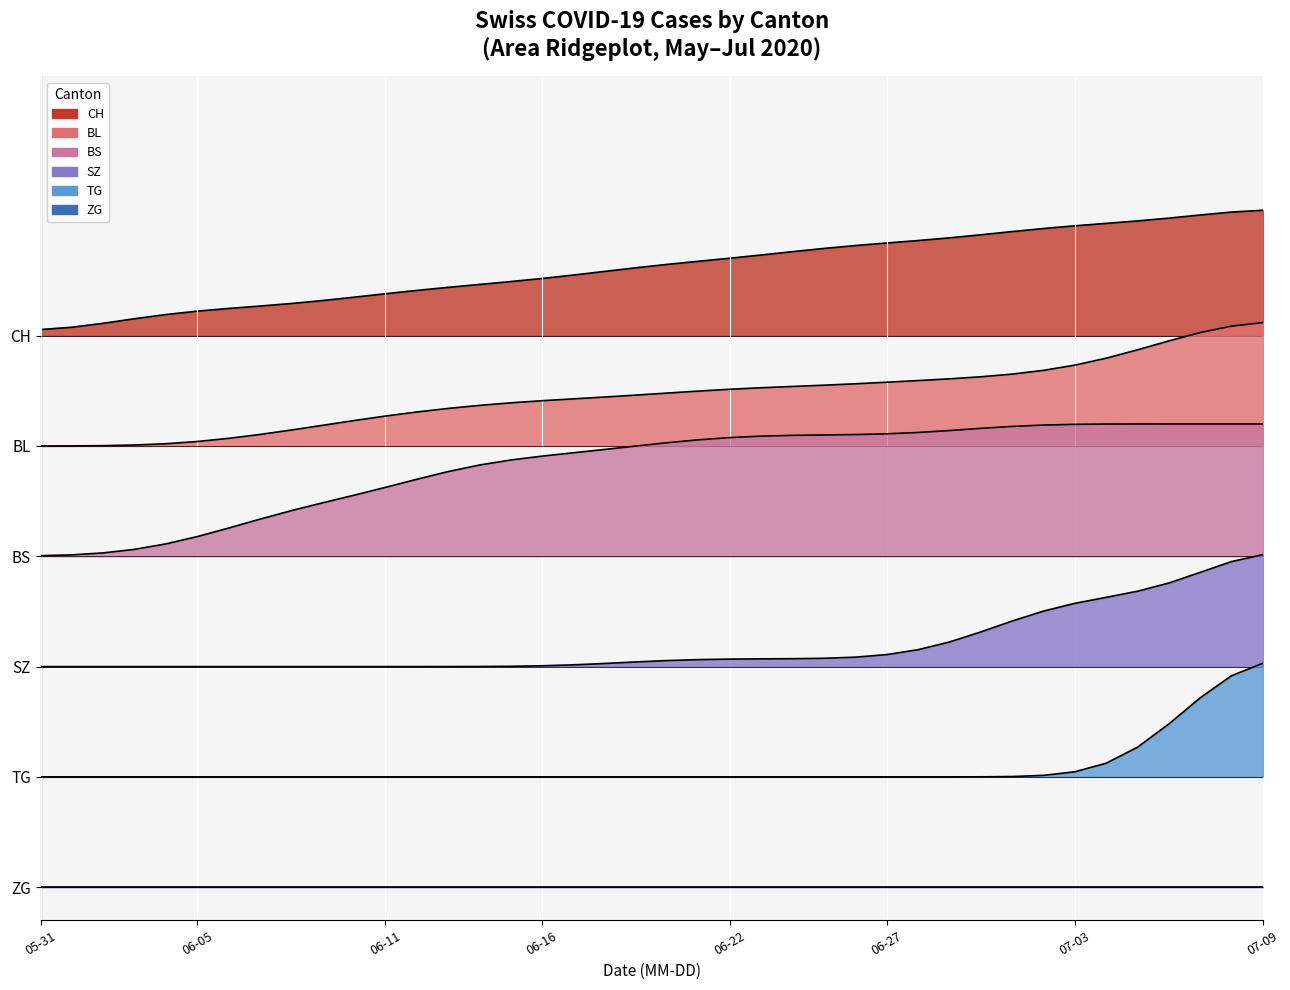

What is the difference between the second highest and minimum values in the BL series?

1.1